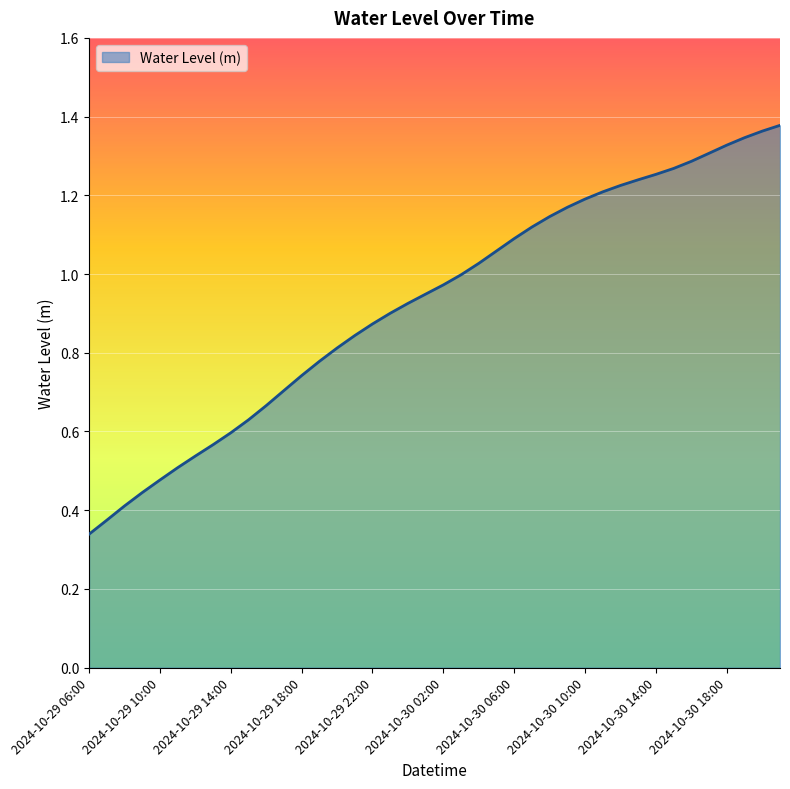

True or false: the data has more than 2 interior local peaks.

False